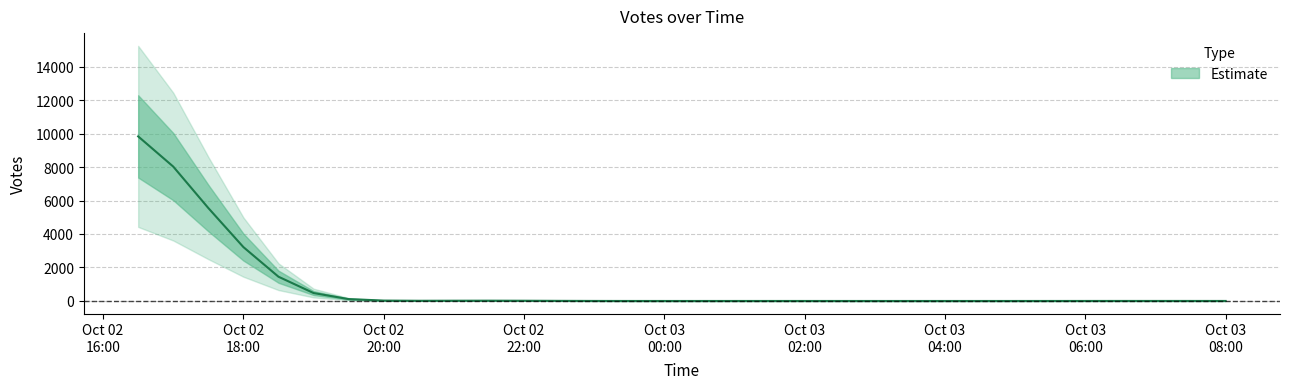

The value at 2019-10-02 16:48 is 3249. True or false?

False